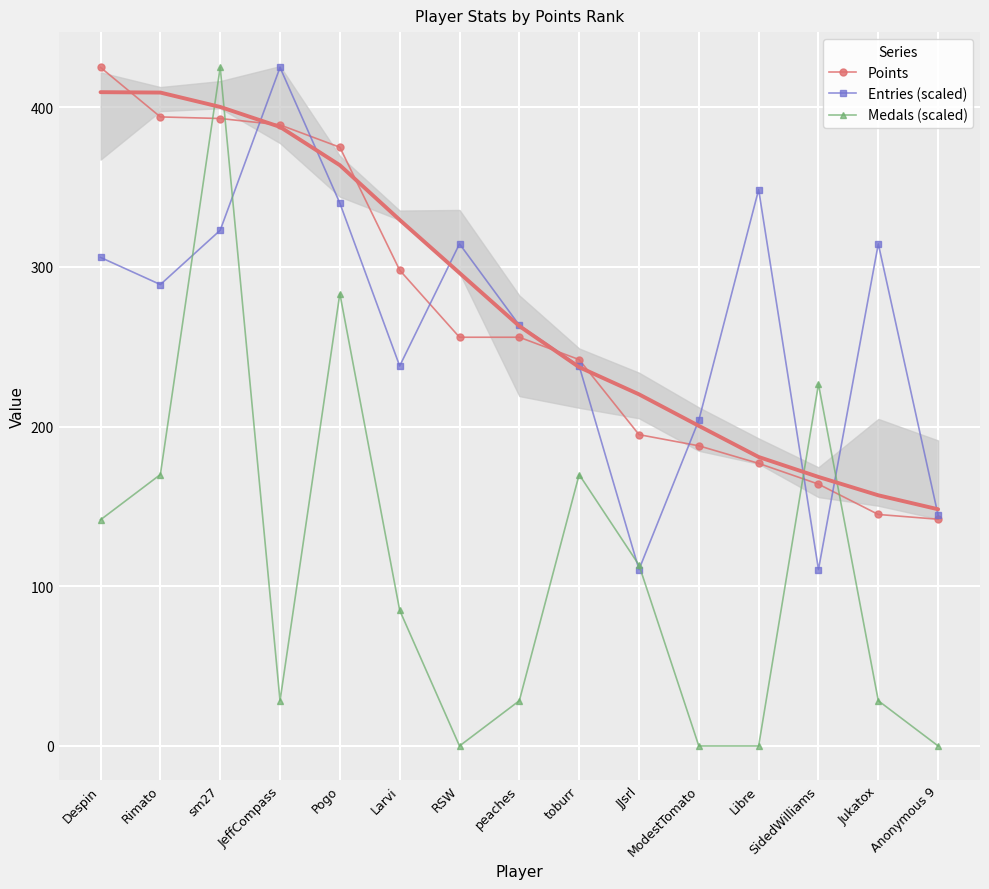

How many values in the Medals (scaled) series exceed 85?

7